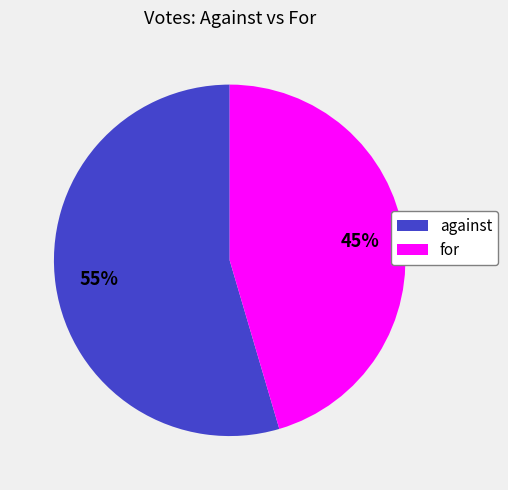

Does for account for over 50% of the chart?

No